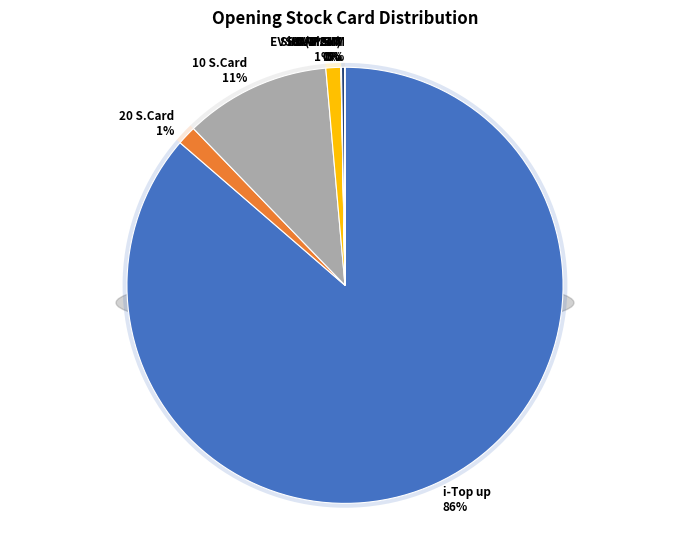

What is the largest slice in the pie chart?

i-Top up